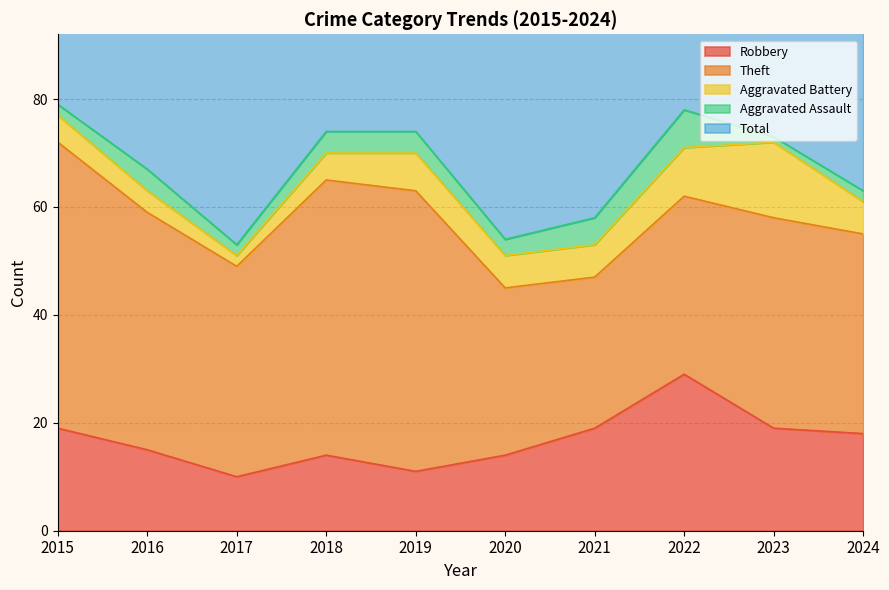

What are all the series names shown in the legend?

Robbery, Theft, Aggravated Battery, Aggravated Assault, Total